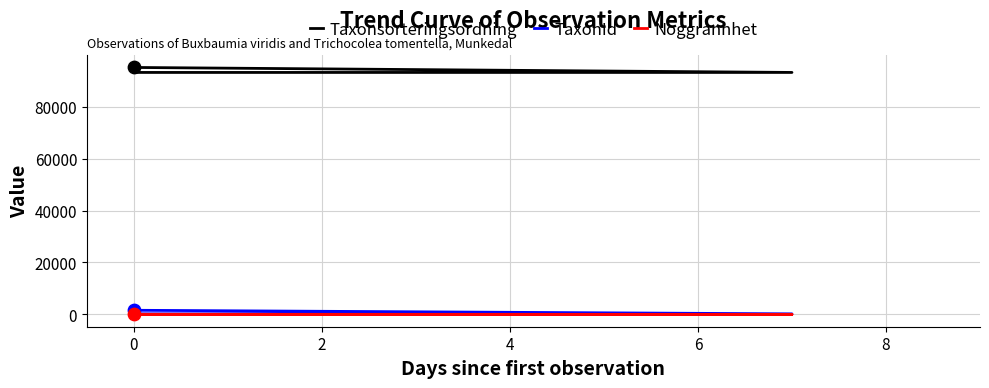

What is the total value across all series at 0?

93470